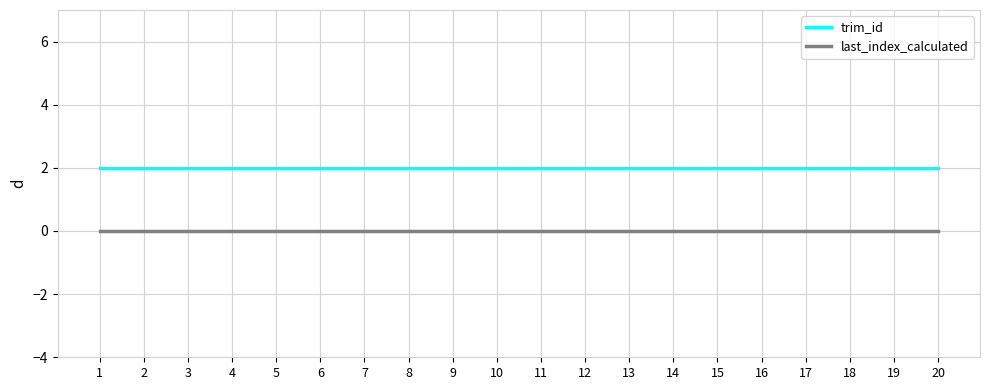

Is it true that trim_id equals 2 at 13?

True